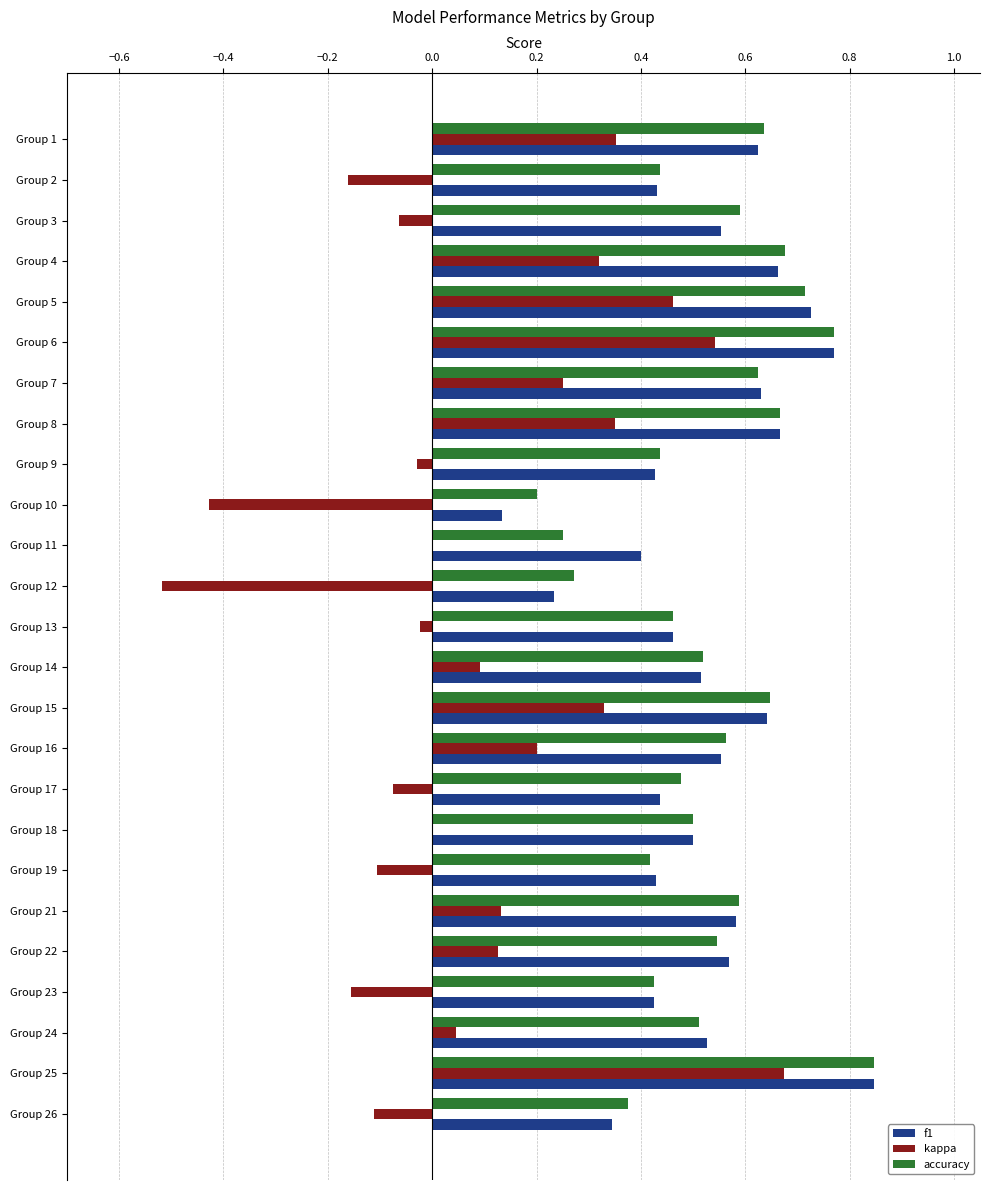

Is it true that f1 equals 0.5 at Group 14?

True